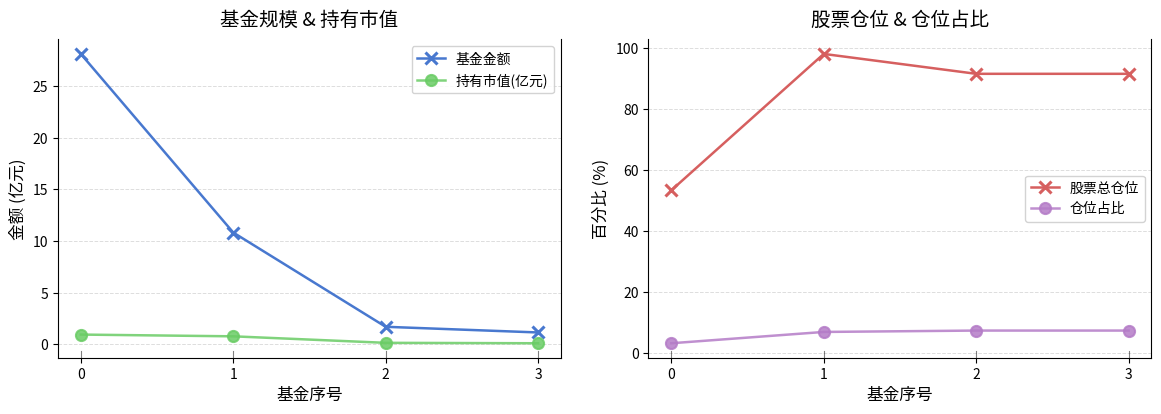

Which series has the widest spread of values?

股票总仓位